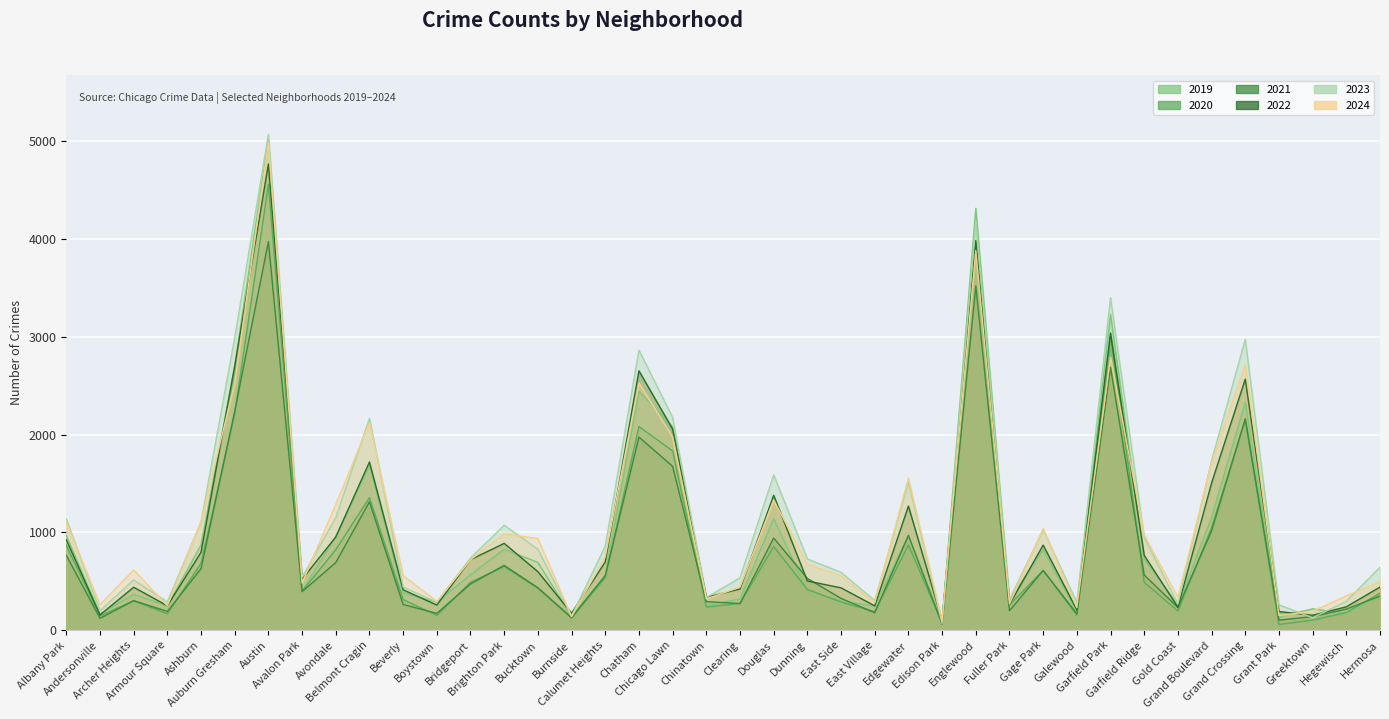

What is the sum of all 2020 values?

33939